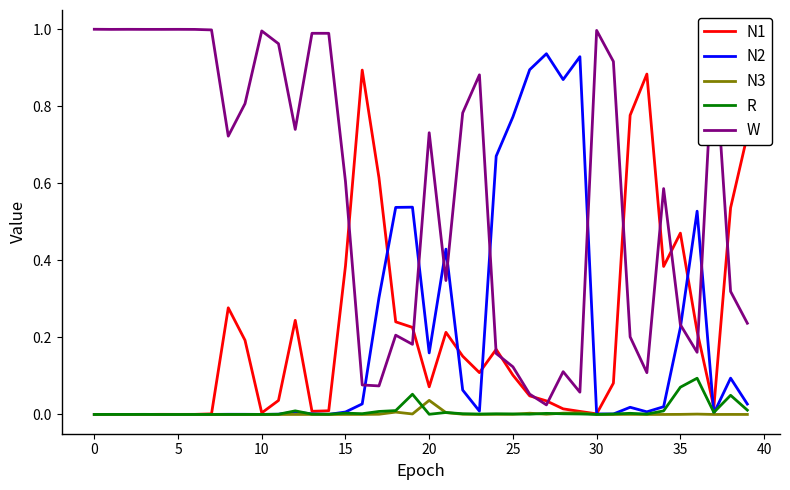

Which series has the largest total across all categories?

W